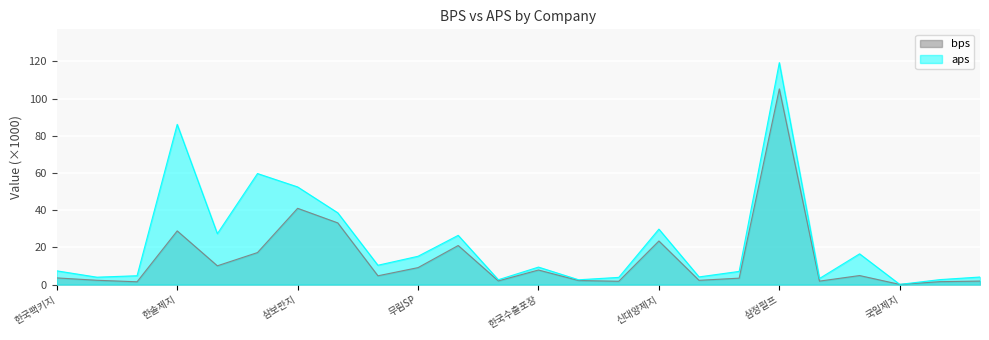

What is the difference between the aps values at 한솔제지 and 깨끗한나라?

69.6